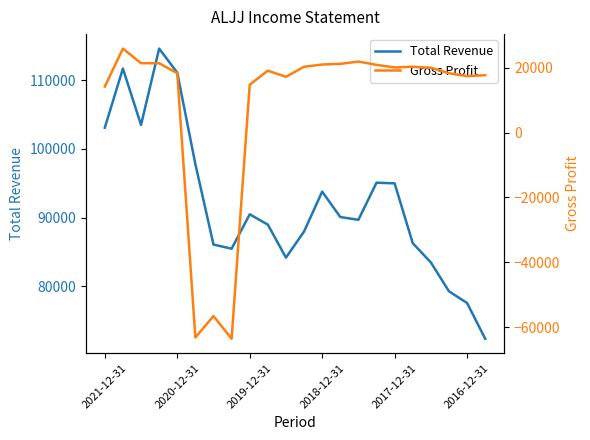

True or false: Total Revenue has more than 1 points higher than both neighbors.

True